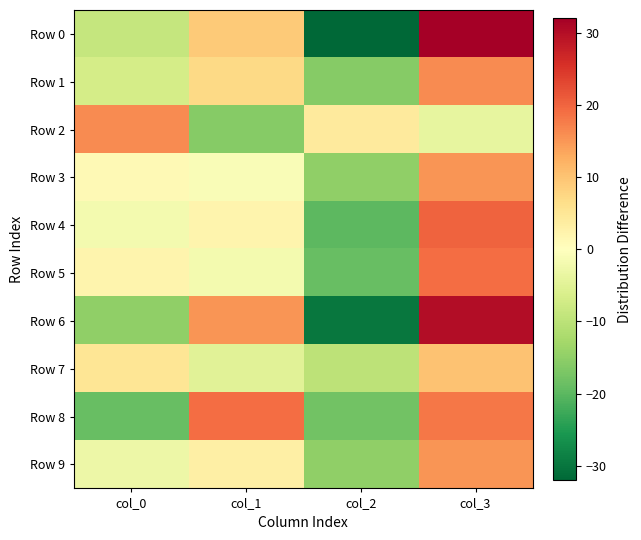

Rank the series at col_1 from lowest to highest value.

Row 2, Row 7, Row 5, Row 3, Row 4, Row 9, Row 1, Row 0, Row 6, Row 8